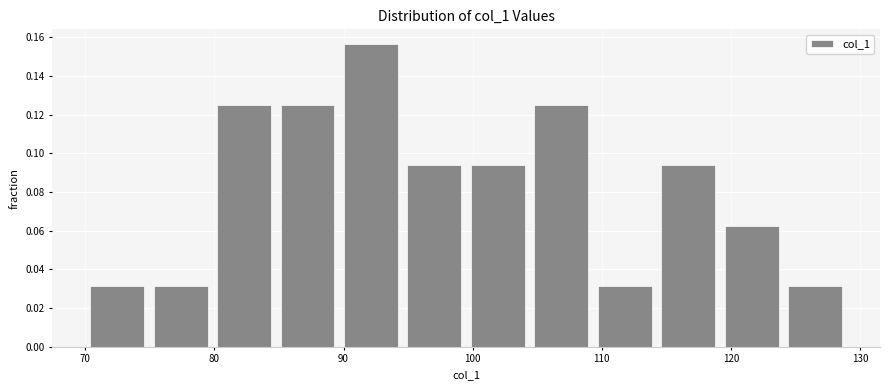

Which range on the x-axis has the tallest bar?

90 to 95